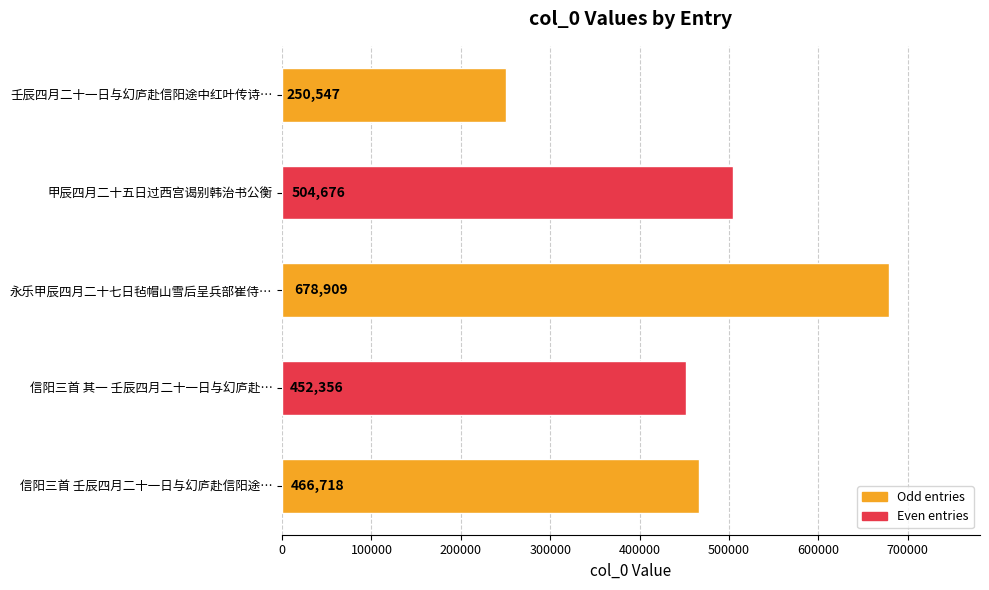

Reading bottom to top, extract all data points from this chart.

466718	452356	678909	504676	250547